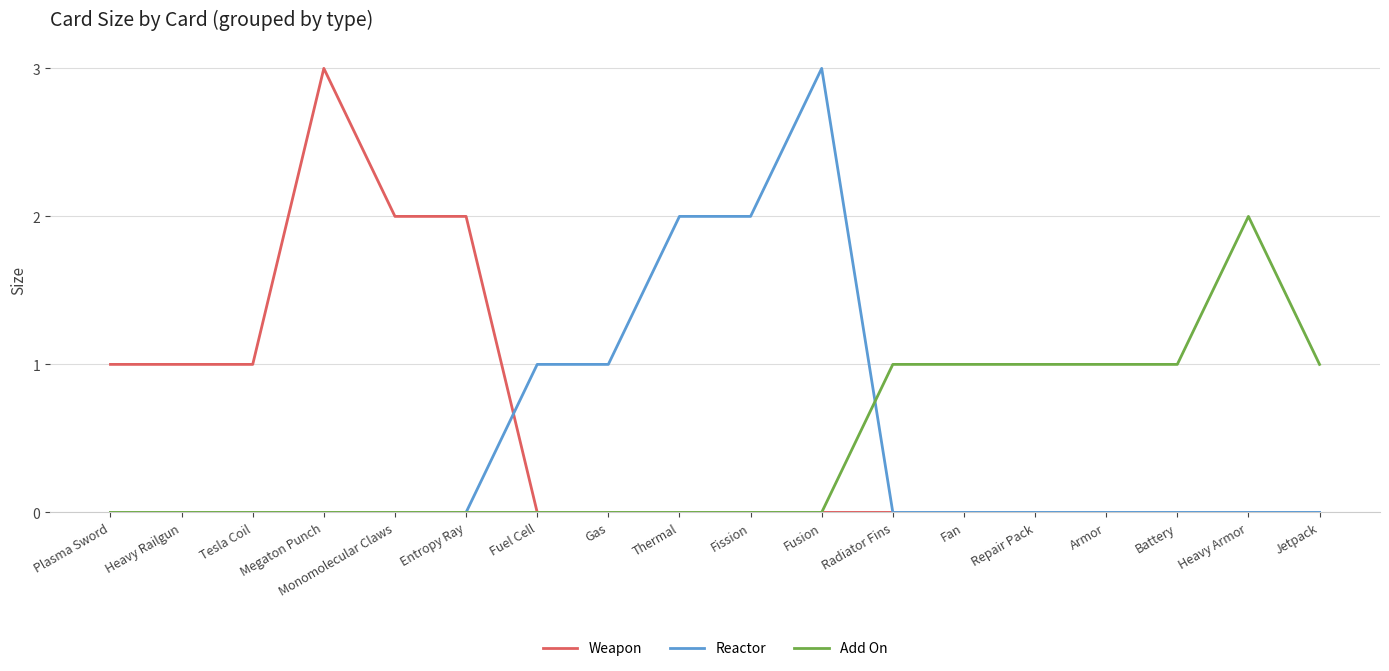

Rank the series by their average value, from lowest to highest.

Add On, Reactor, Weapon